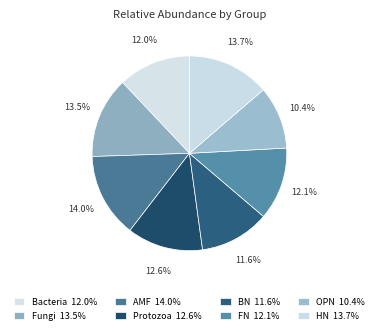

Count the number of slices in the pie.

8